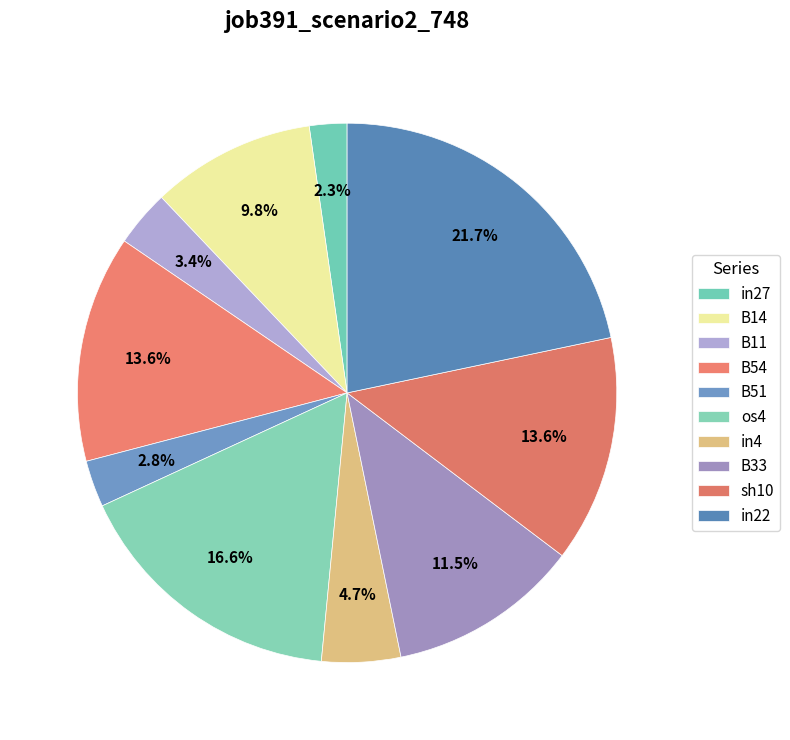

To the nearest percent, what percentage of the pie is B14?

10%